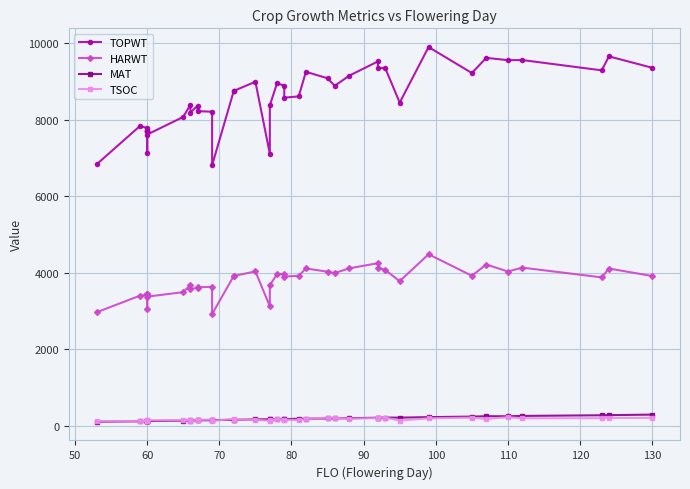

How many interior local valleys does the TSOC series have?

10